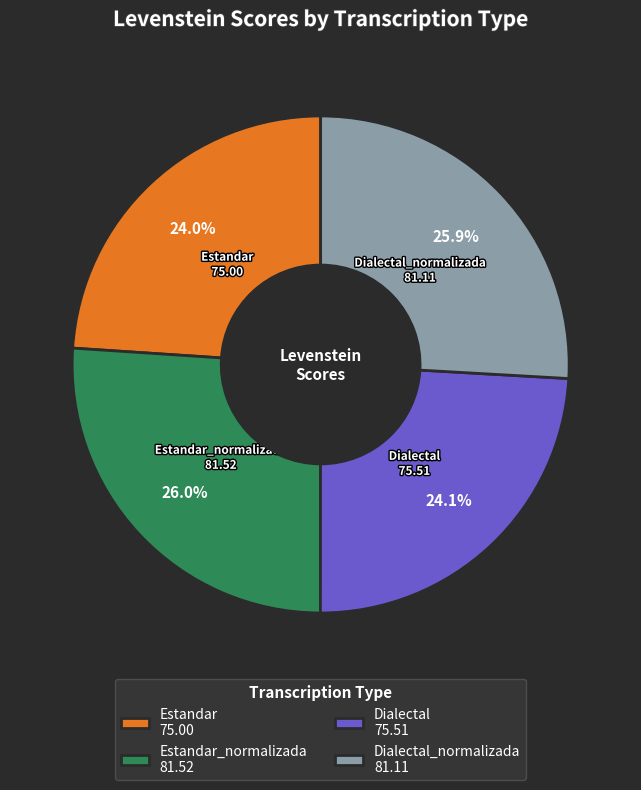

Is there any slice that represents more than half of the pie?

No